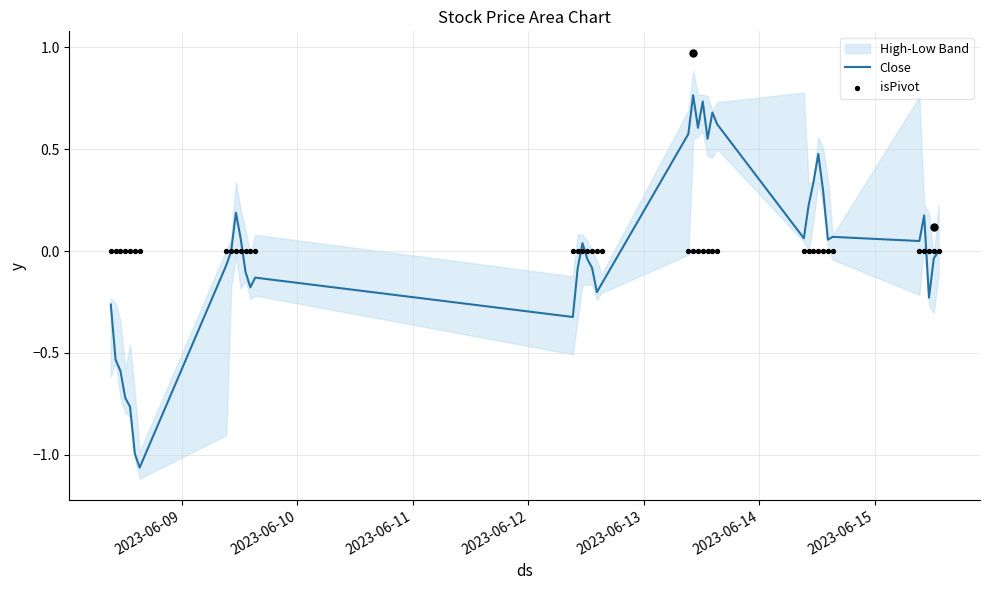

What is the total value across all series at 2023-06-09?

-0.3